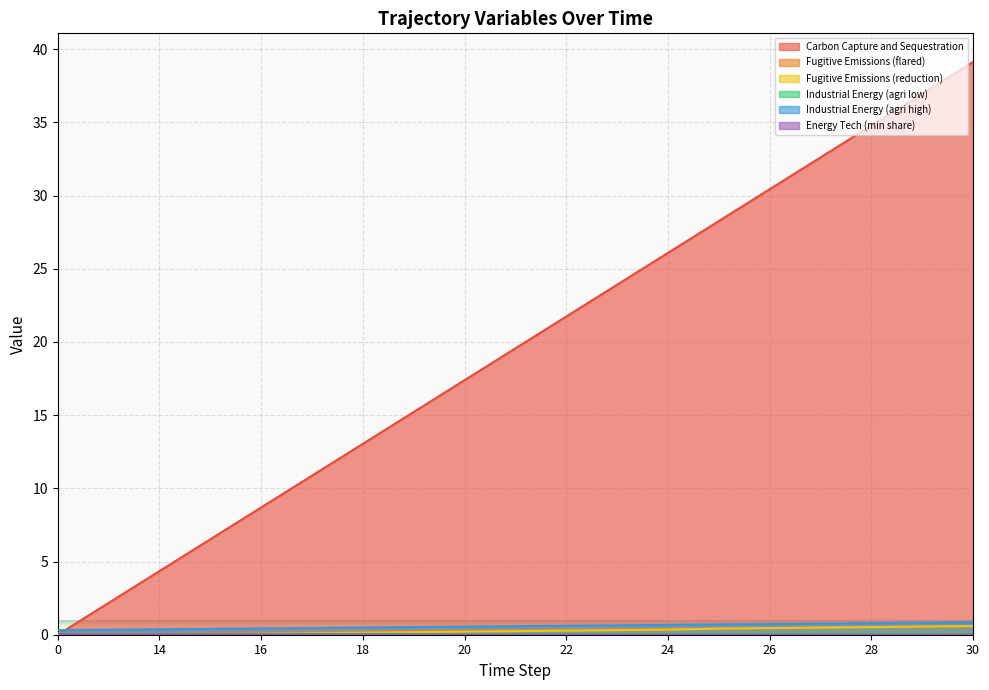

How many lines are shown in the chart?

6